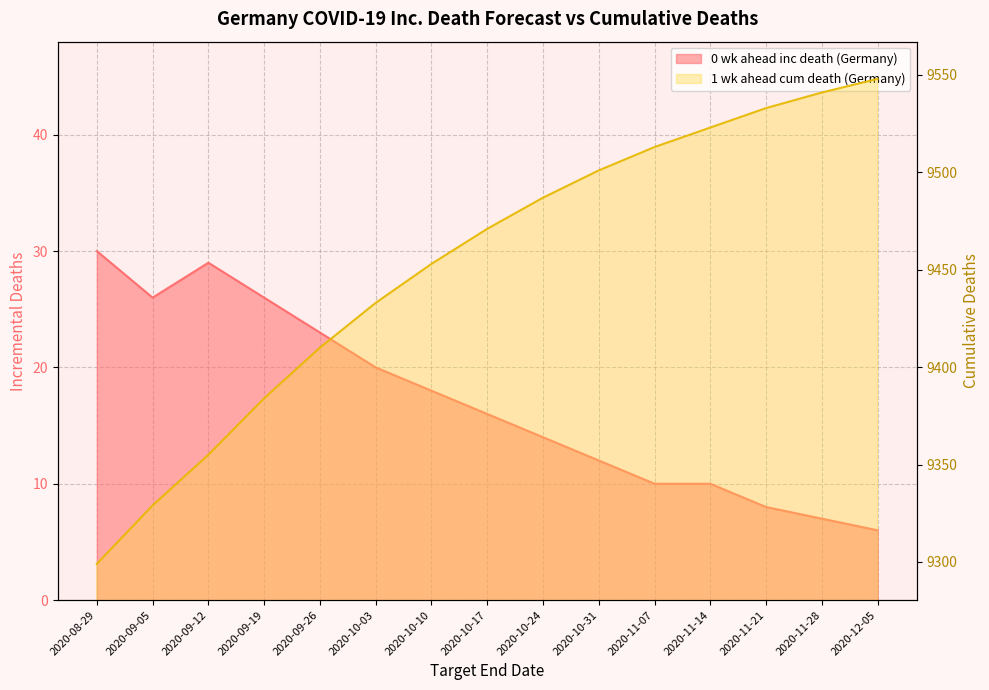

At which category does 0 wk ahead inc death (Germany) reach its first local valley?

2020-09-05